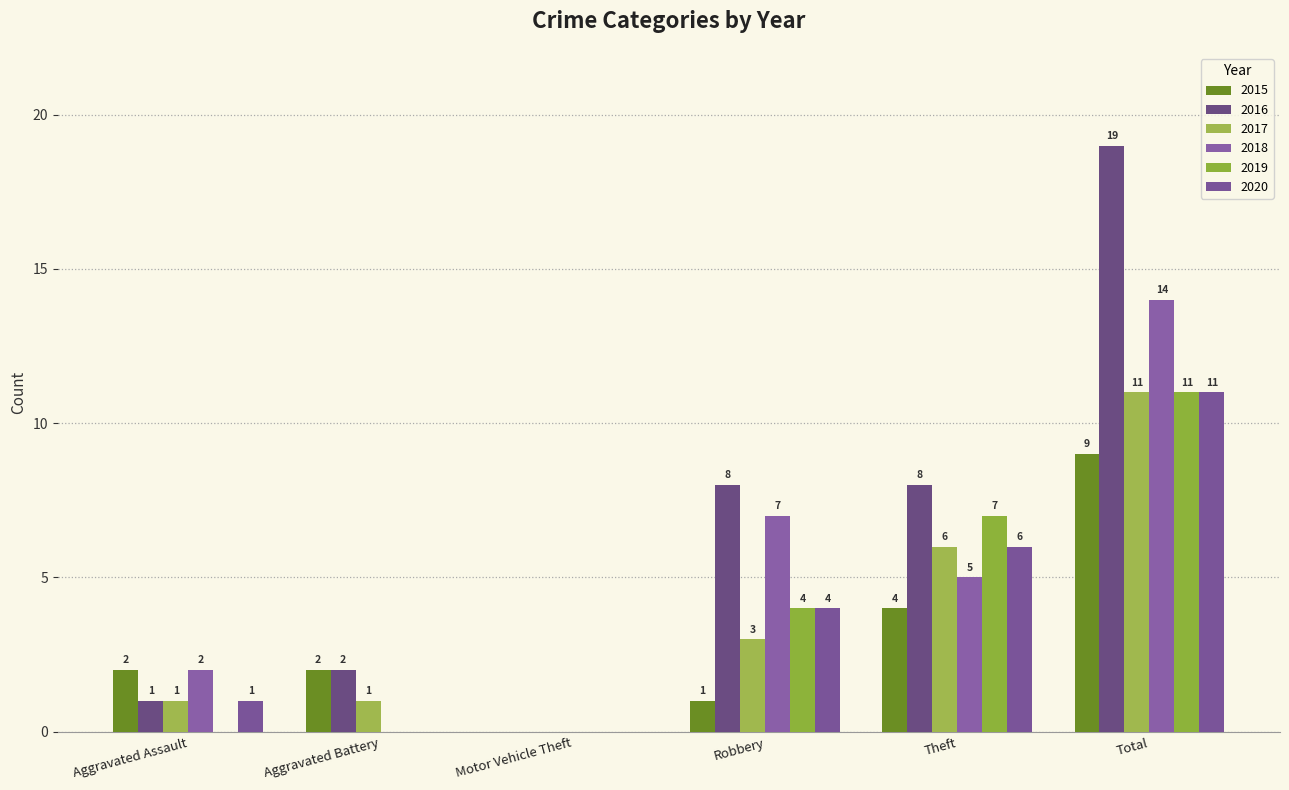

At which label is 2017 closest to 5?

Theft